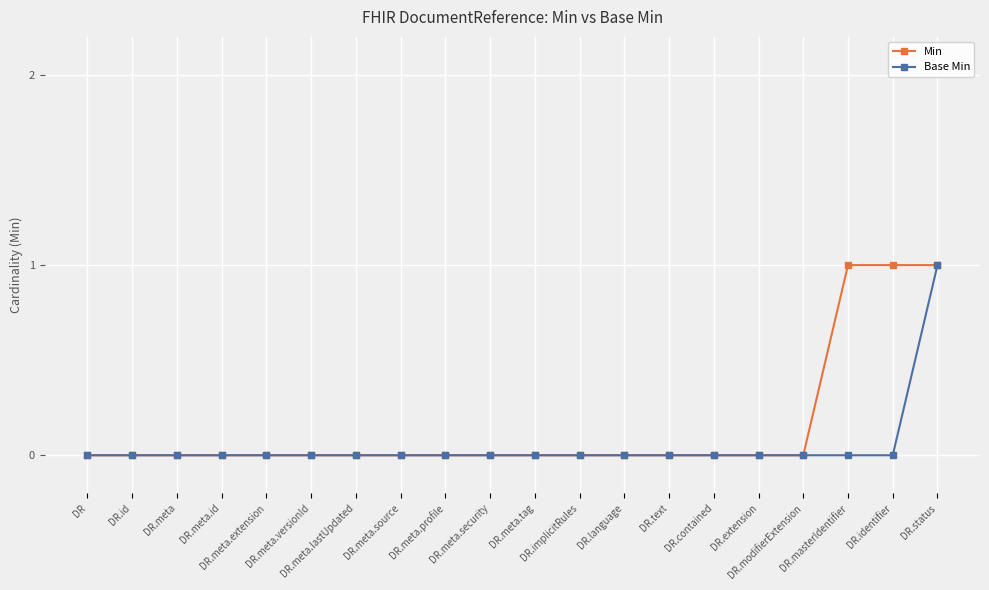

List the series in order of their overall mean, lowest first.

Base Min, Min